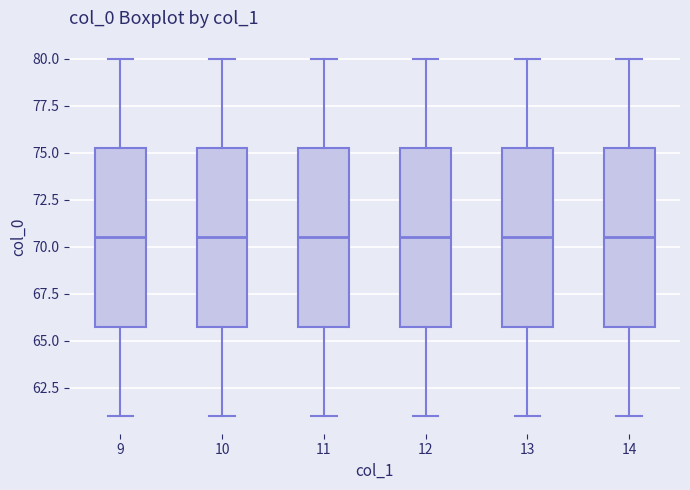

Reading left to right, transcribe this box plot: for each box, give where its median line is, the range the box spans, and where its two whiskers end, as read against the y-axis. The values are not printed on the chart, so give them approximately, as read against the axis.

9: median 70.5, box 66.0 to 75.5, whiskers 61.0 to 80.0
10: median 70.5, box 66.0 to 75.5, whiskers 61.0 to 80.0
11: median 70.5, box 66.0 to 75.5, whiskers 61.0 to 80.0
12: median 70.5, box 66.0 to 75.5, whiskers 61.0 to 80.0
13: median 70.5, box 66.0 to 75.5, whiskers 61.0 to 80.0
14: median 70.5, box 66.0 to 75.5, whiskers 61.0 to 80.0